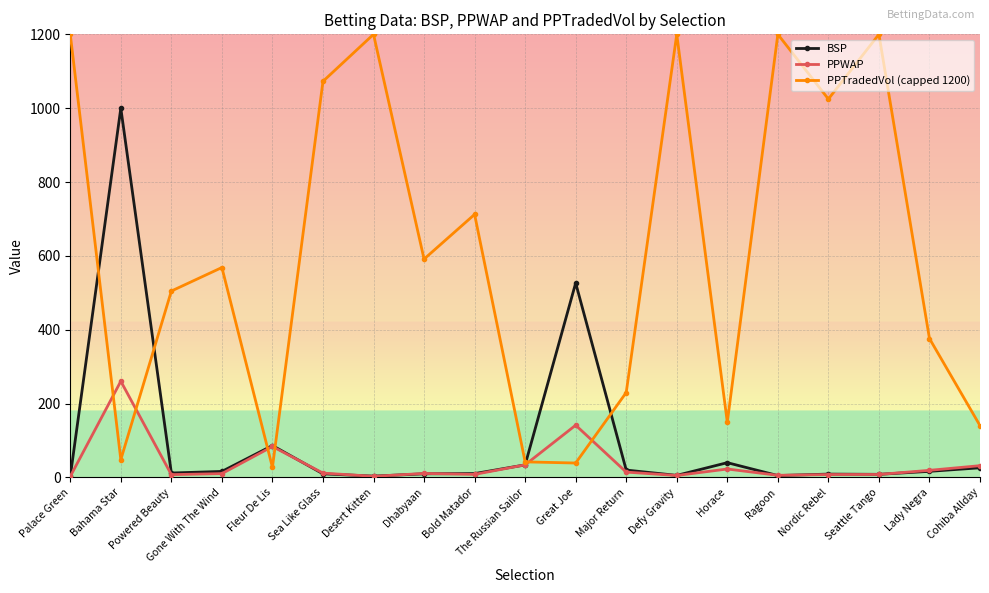

How many lines are shown in the chart?

3